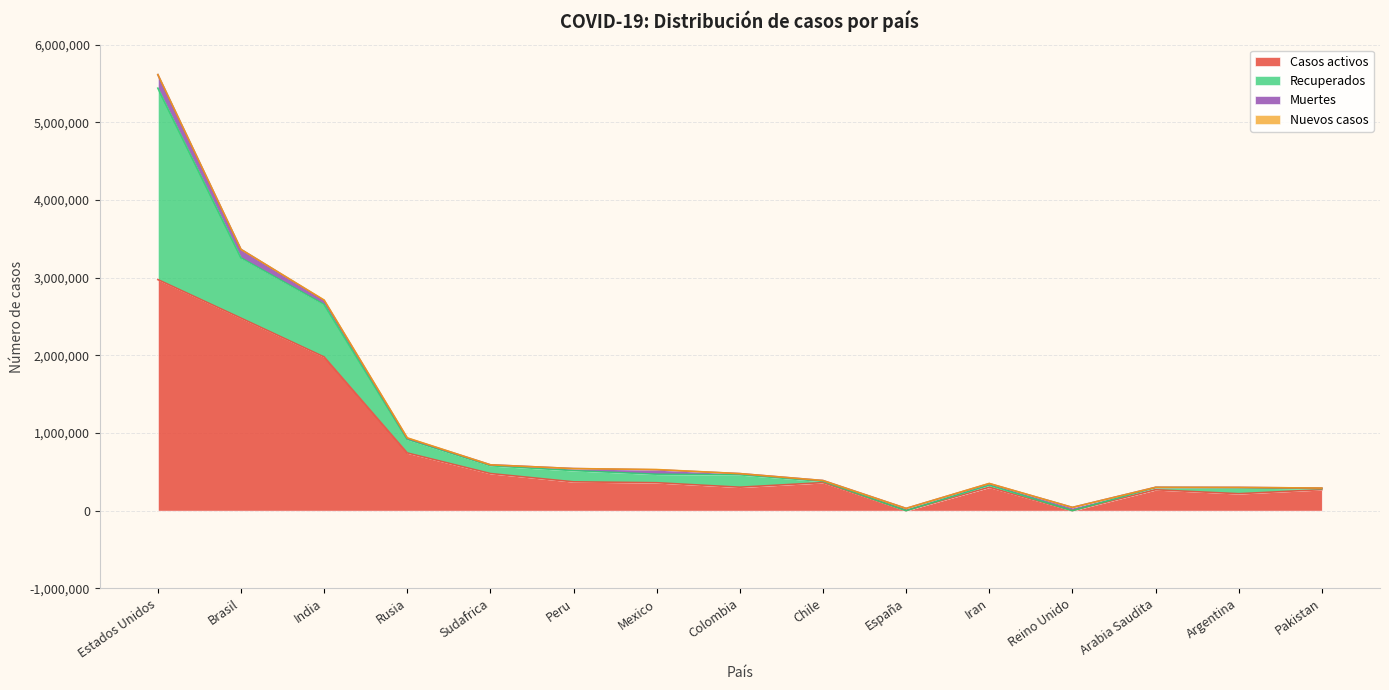

What is the average value of the Muertes series?

38470